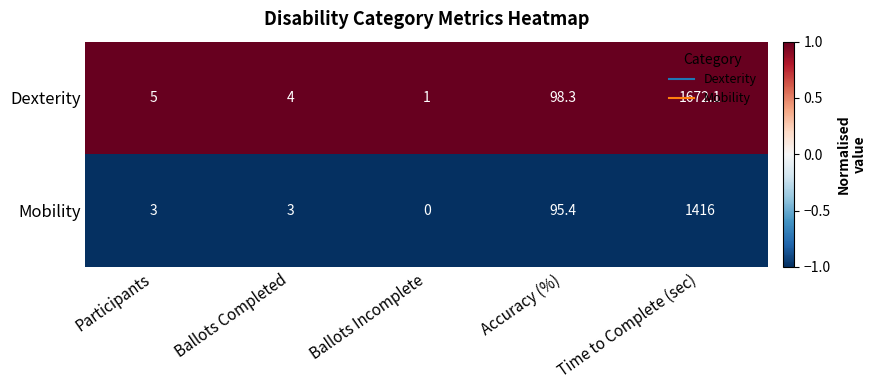

At which label is Dexterity closest to 836?

Accuracy (%)